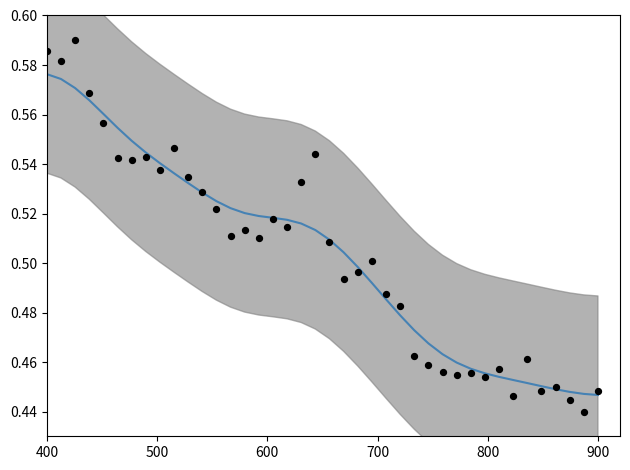

Which series has the largest total across all categories?

smoothed dv_ratio